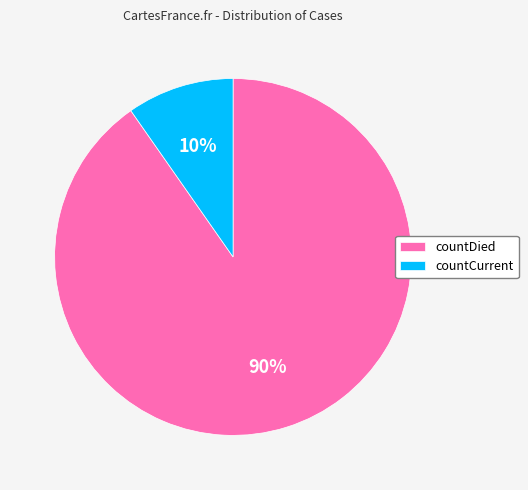

Is there a majority slice in this chart?

Yes